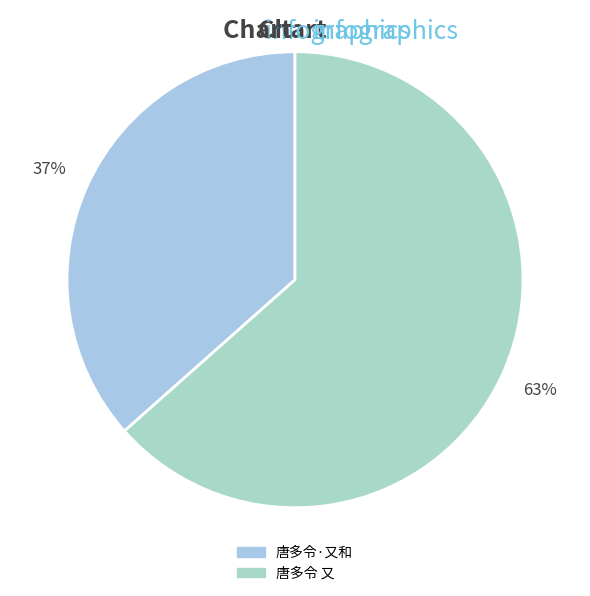

What is the majority slice?

唐多令 又